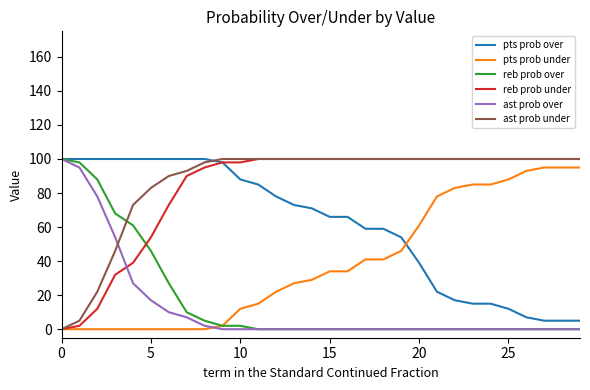

What is the highest value of the reb prob under series?

100